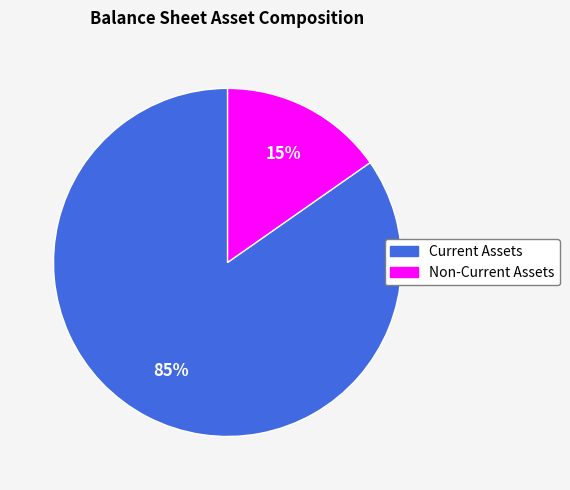

Does any single category account for the majority?

Yes